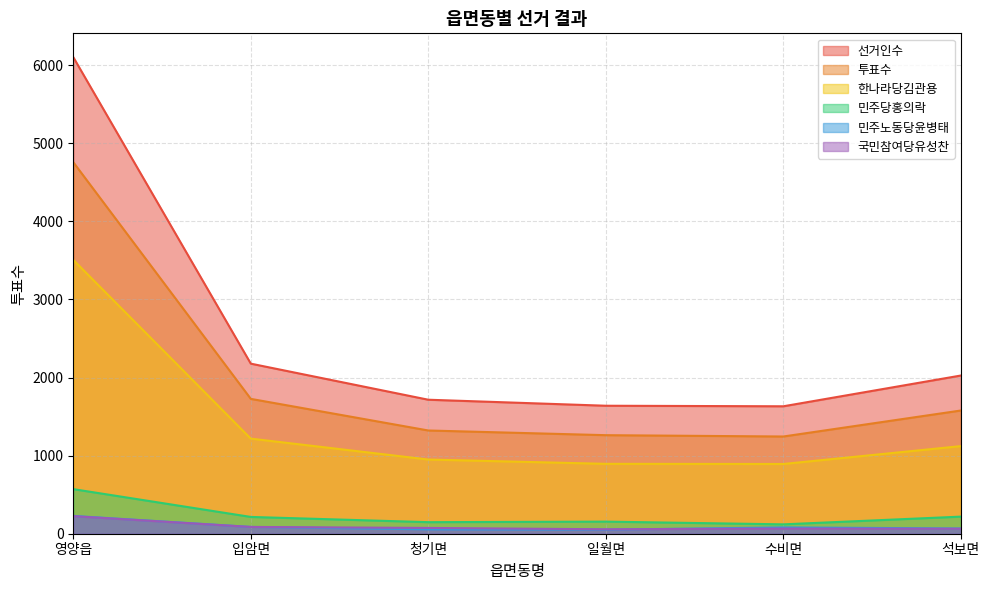

The 선거인수 series shows 1716 at 청기면. True or false?

True